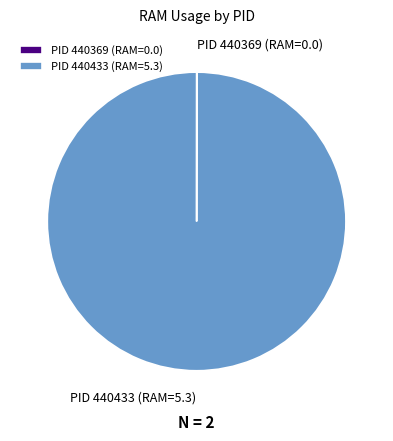

Which slice represents more than half of the pie?

PID 440433 (RAM=5.3)